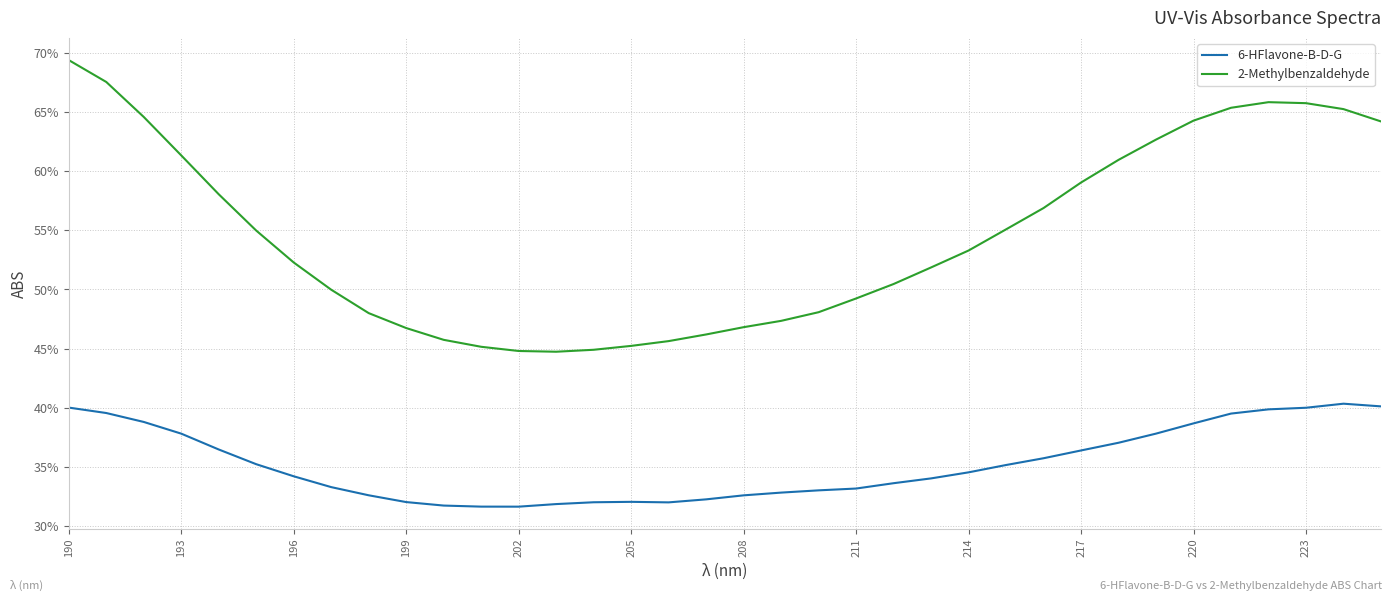

What are all the series names shown in the legend?

6-HFlavone-B-D-G, 2-Methylbenzaldehyde